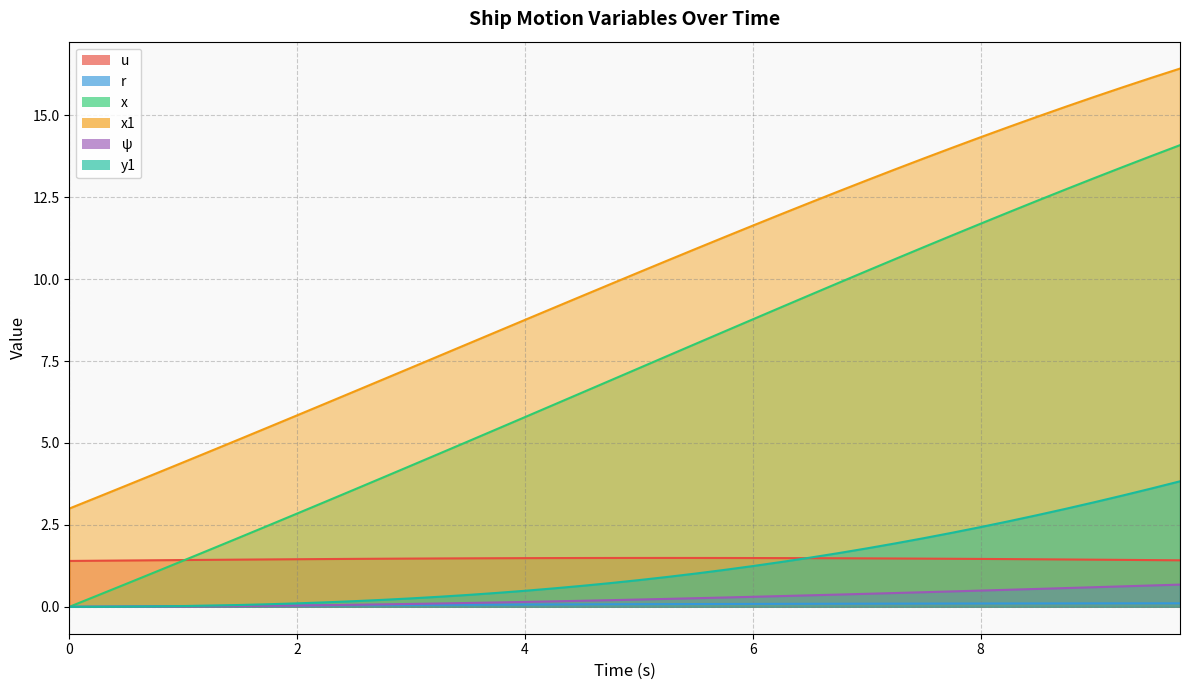

True or false: ψ has a value of 0.5 at 8.5.

True